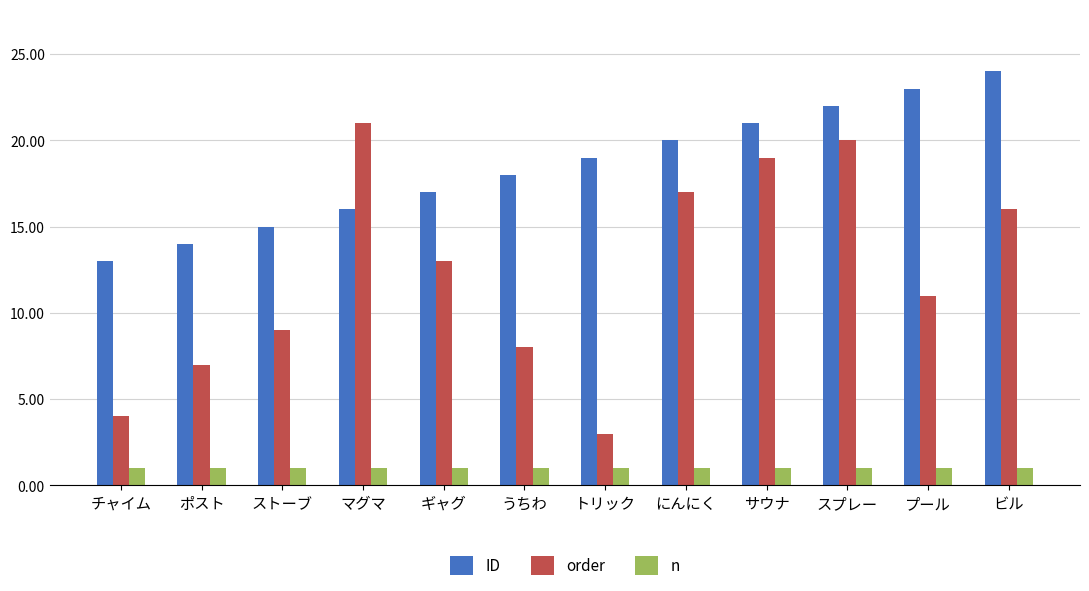

What is the sum of the n values at トリック and にんにく?

2